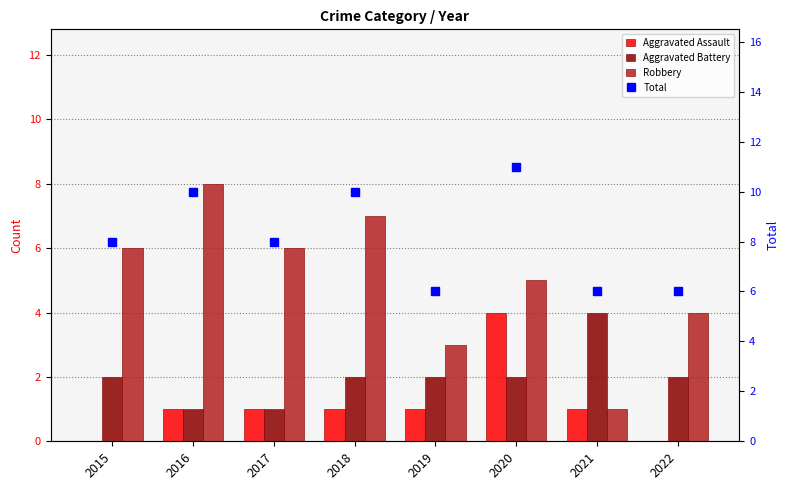

List the series in order of their peak value, highest first.

Total, Robbery, Aggravated Assault, Aggravated Battery